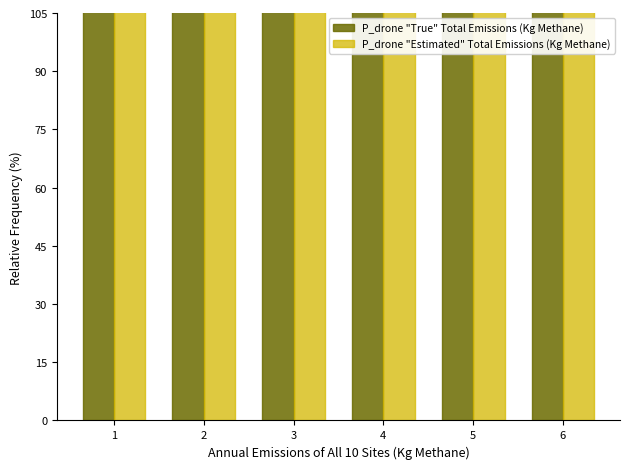

Is the value of P_drone "True" Total Emissions (Kg Methane) at 2 greater than the value of P_drone "Estimated" Total Emissions (Kg Methane) at 4?

No